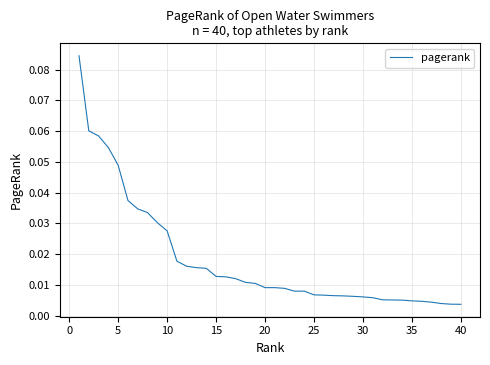

True or false: the data has more than 0 interior local peaks.

False